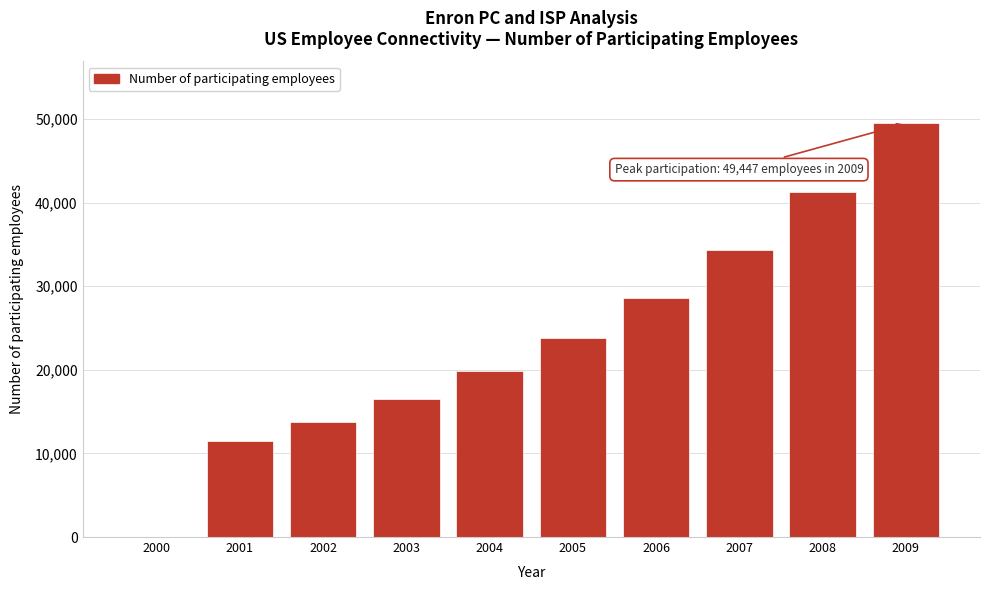

Reading left to right, list all the values displayed in this chart.

2000=0.0	2001=11500.0	2002=13800.0	2003=16560.0	2004=19872.0	2005=23846.4	2006=28615.7	2007=34338.8	2008=41206.6	2009=49447.9